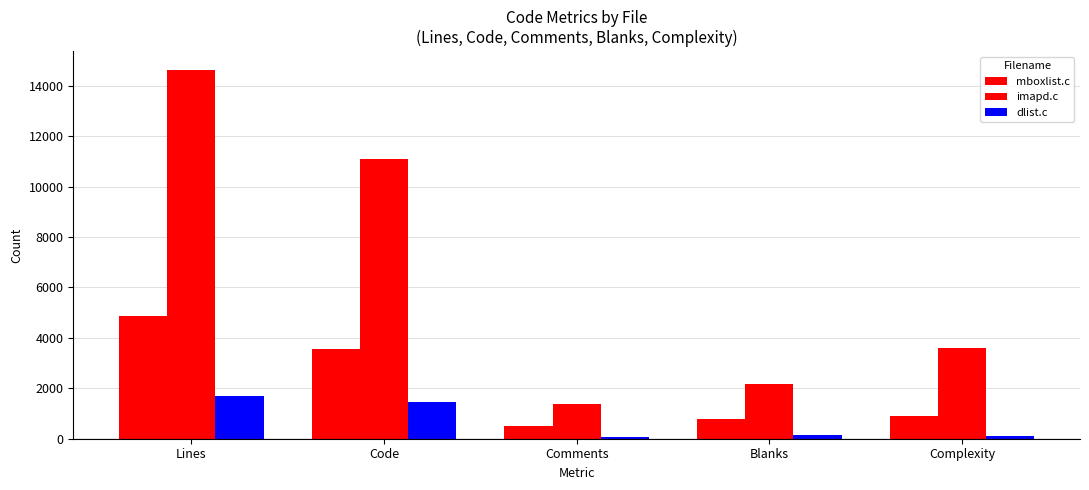

Between Lines and Complexity, which series saw the biggest shift?

imapd.c